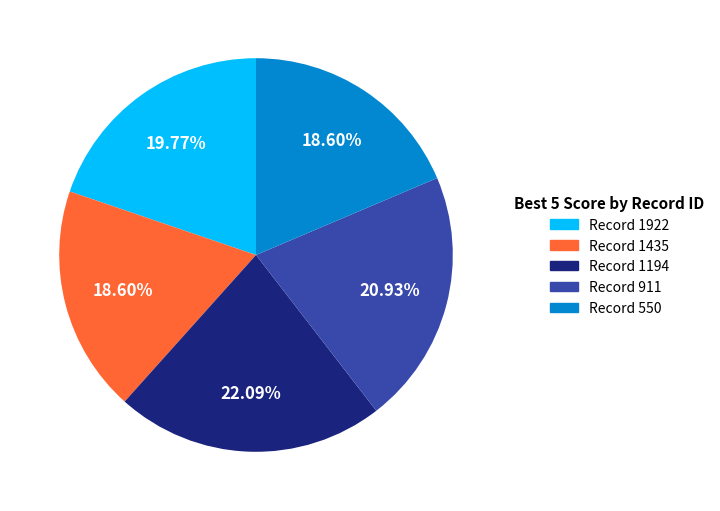

Is there a majority slice in this chart?

No